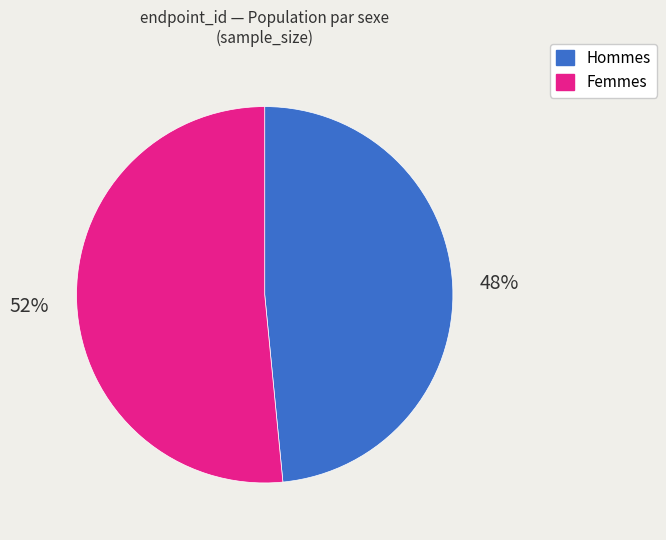

Does any single category account for the majority?

Yes